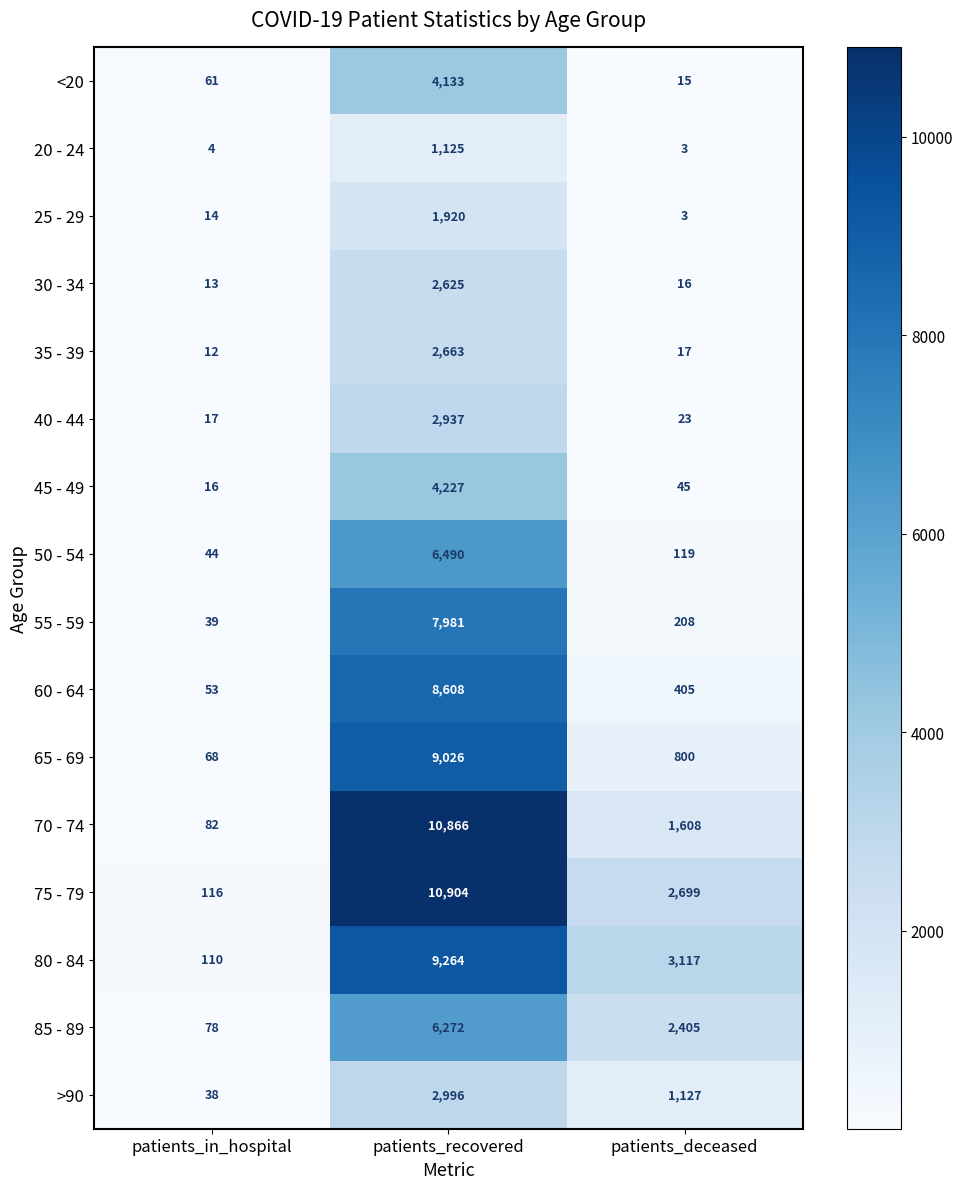

What is the sum of the 75 - 79 values at patients_deceased and patients_in_hospital?

2815